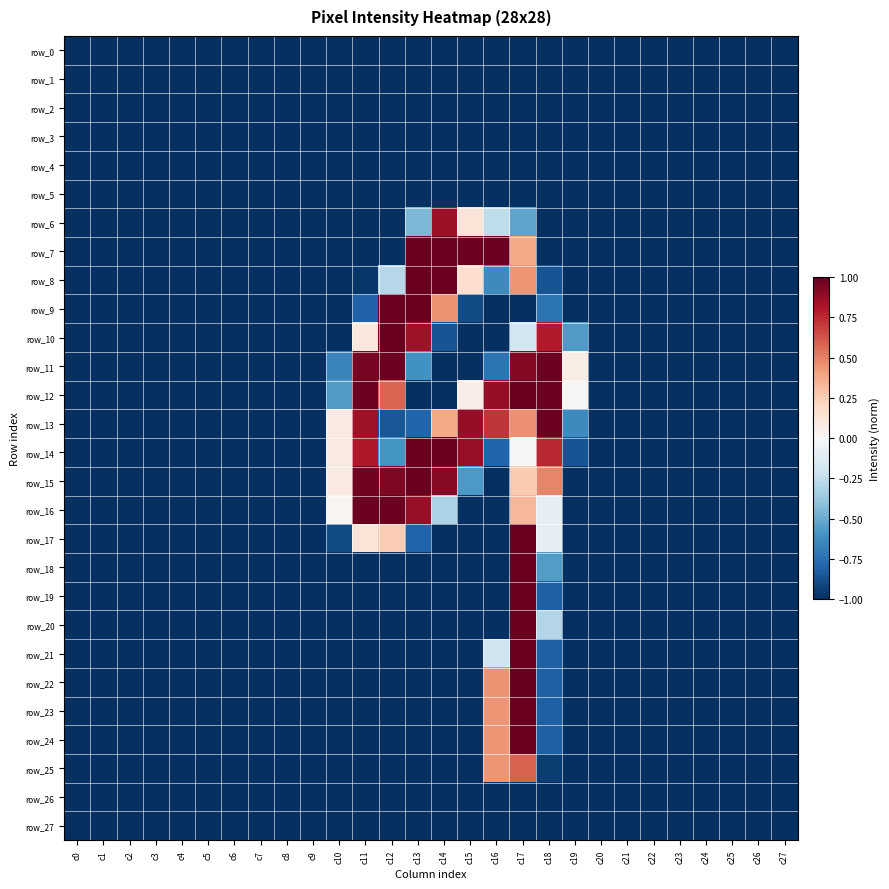

How many series are shown in this chart?

28